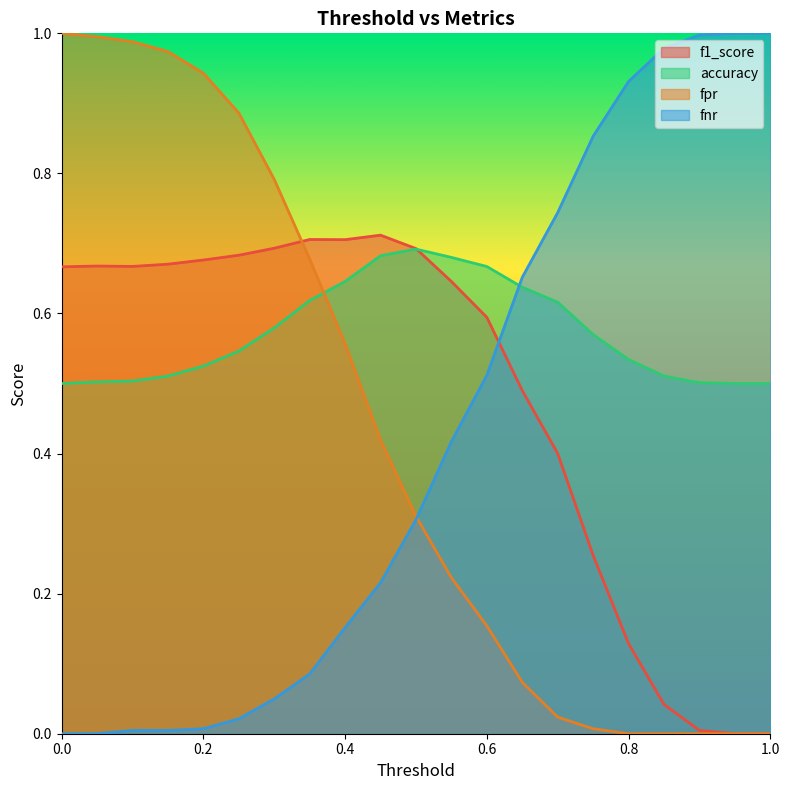

The fnr series shows 0.0 at 0.0. True or false?

True